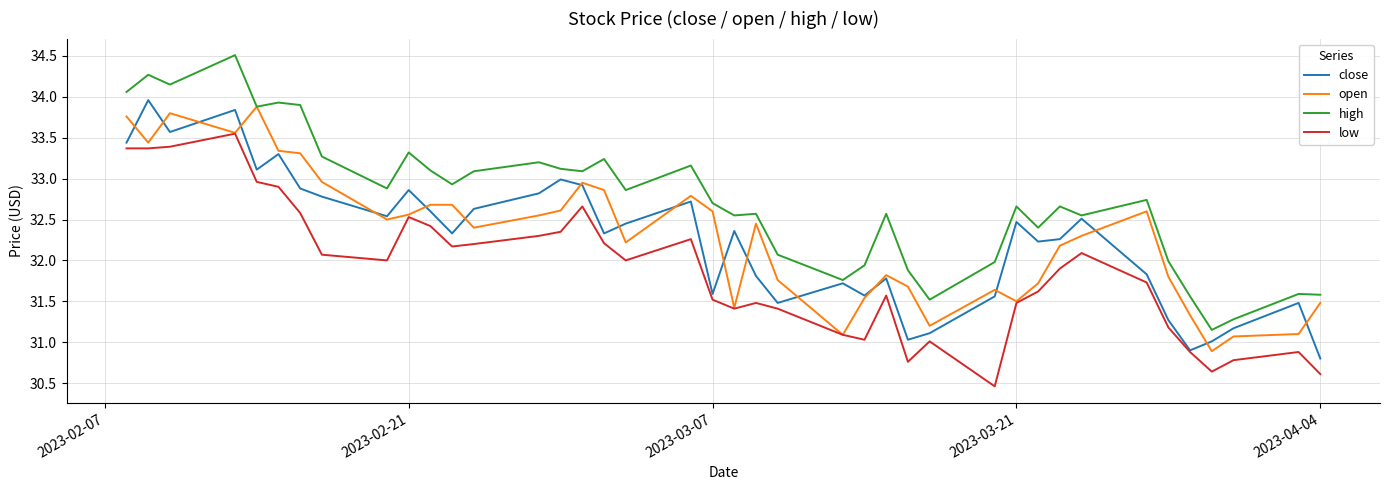

Which series has the largest total across all categories?

high